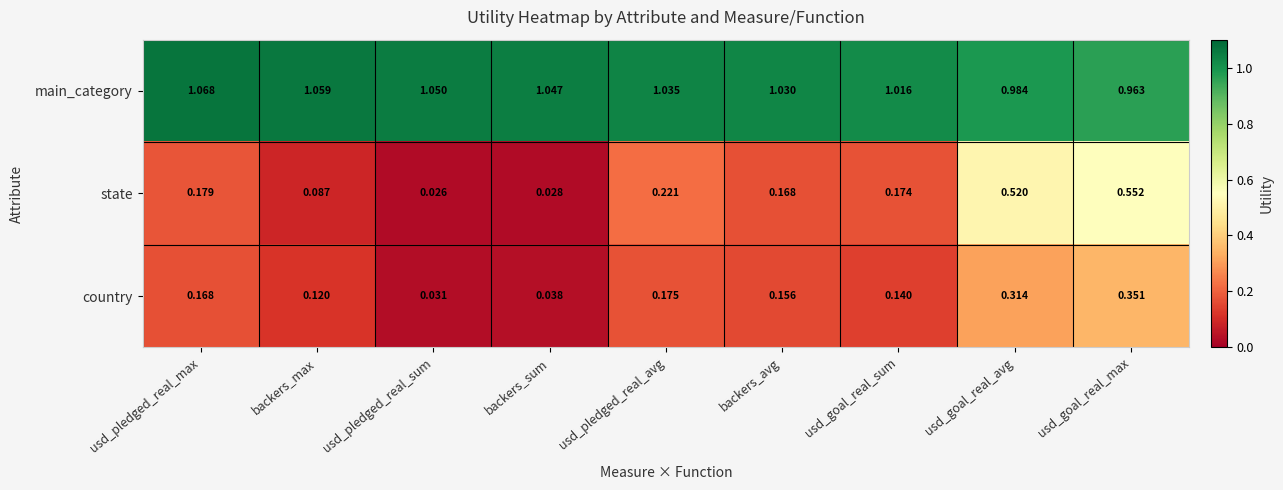

Which category has the lowest value across all series?

usd_pledged_real_sum